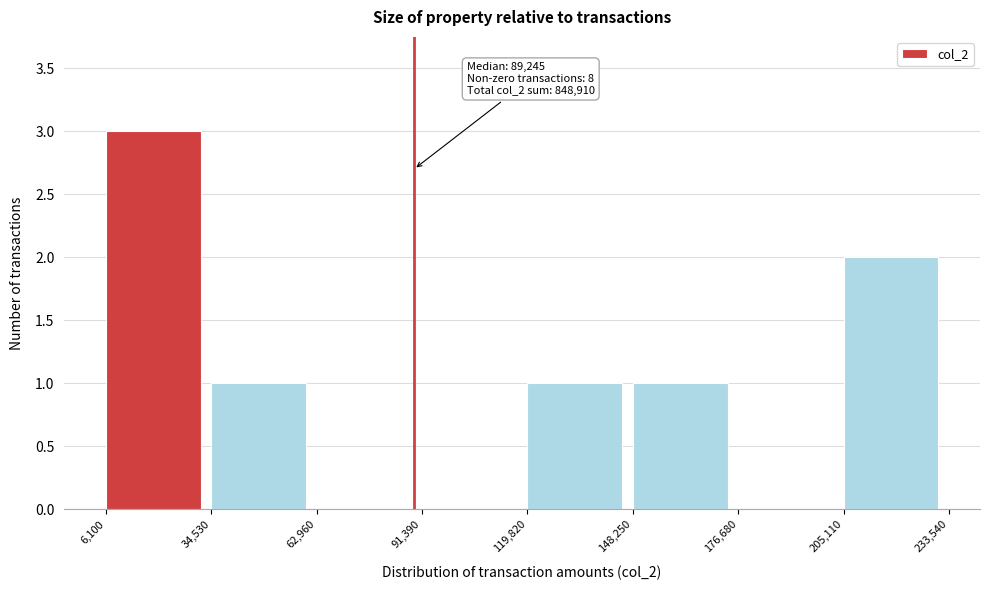

Which range on the x-axis has the tallest bar?

6,100 to 34,530